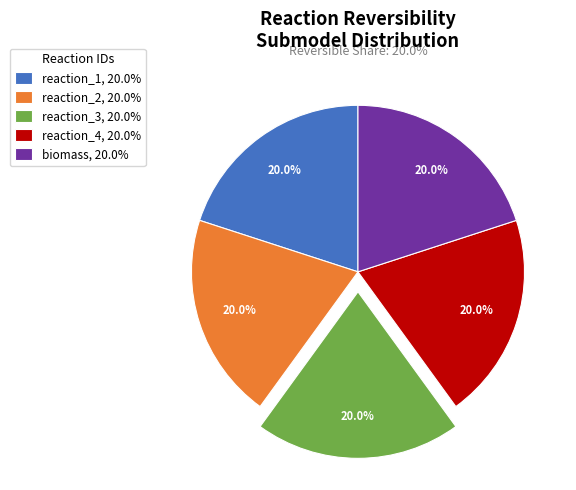

Combined, do reaction_3 and reaction_4 account for over 50%?

No